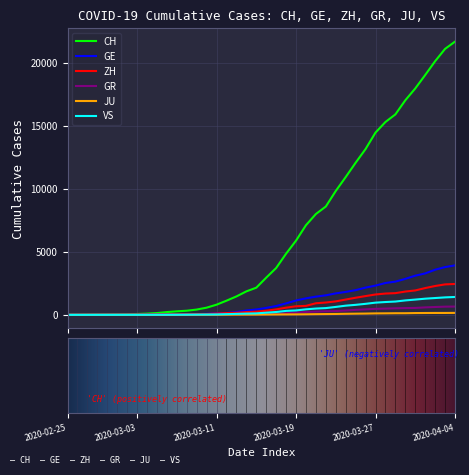

What is the greatest value displayed?

21694